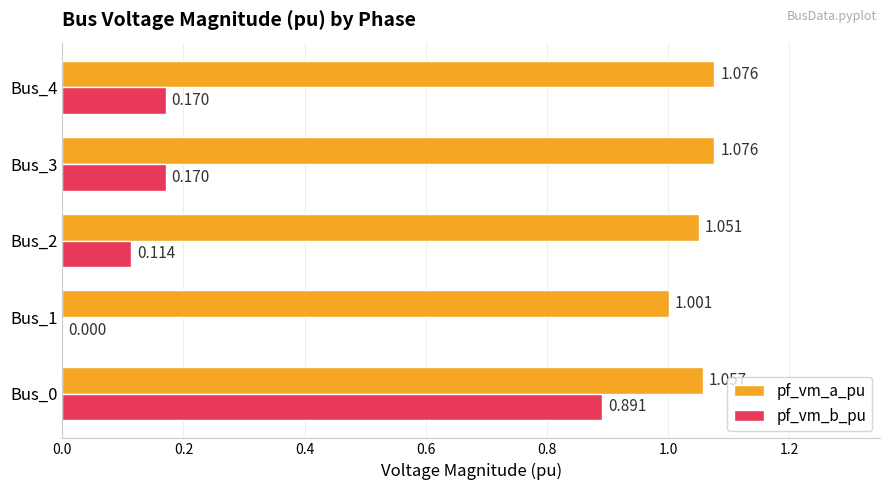

Is the value of pf_vm_a_pu at Bus_0 greater than the value of pf_vm_b_pu at Bus_3?

Yes